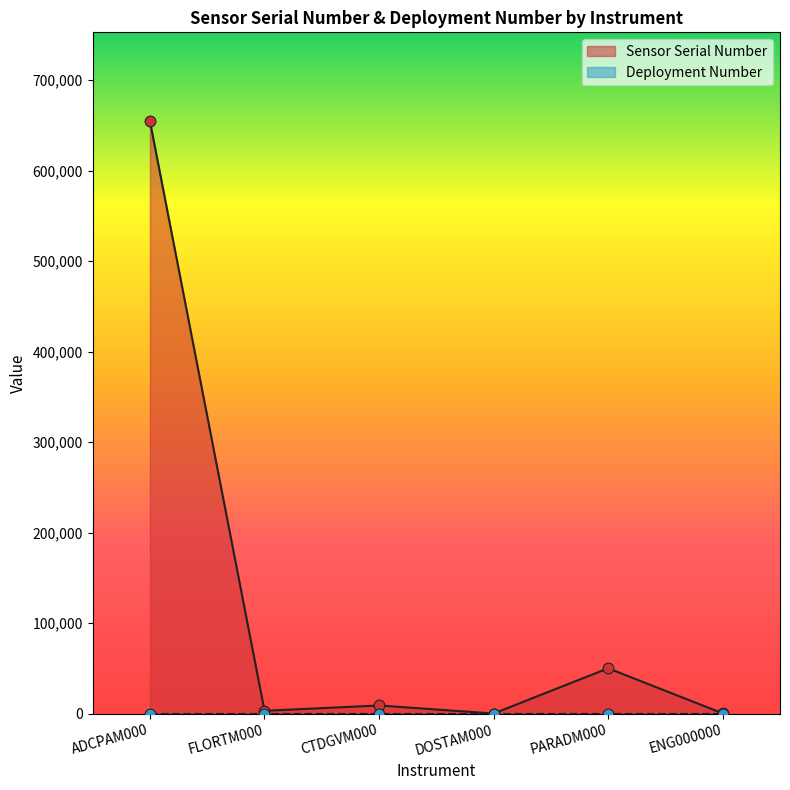

Between DOSTAM000 and PARADM000, which is larger?

PARADM000